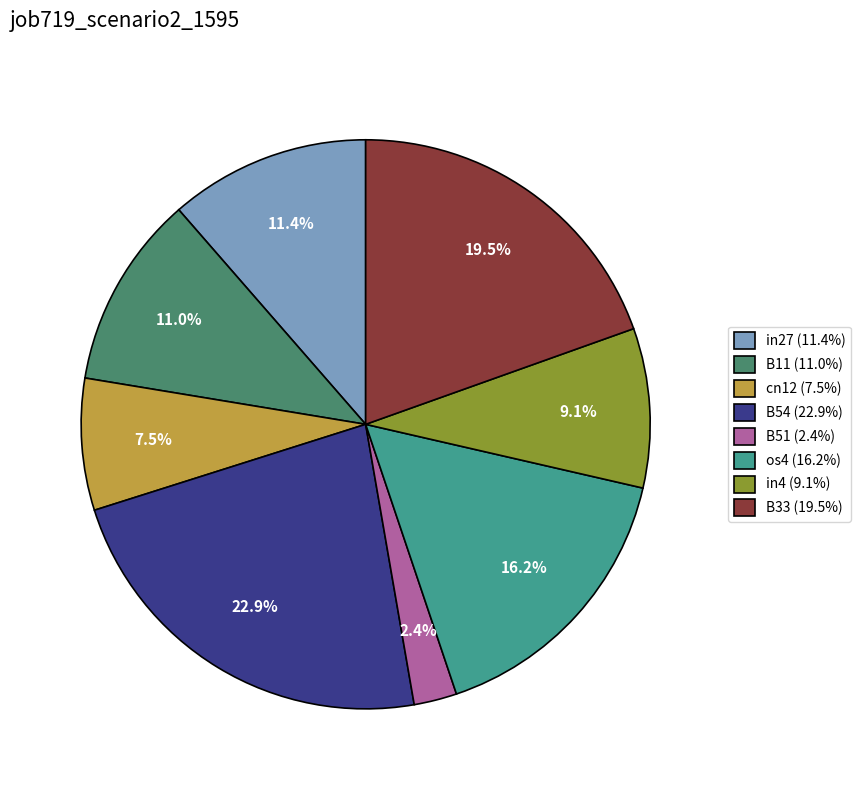

How many segments does this pie chart have?

8